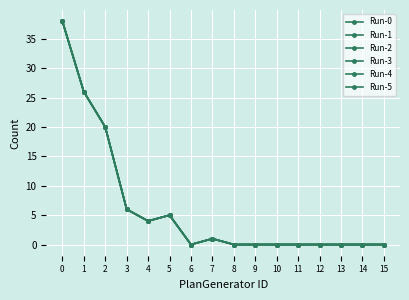

Reading left to right, extract all data points from this chart.

Run-0: 0=38	1=26	2=20	3=6	4=4	5=5	6=0	7=1	8=0	9=0	10=0	11=0	12=0	13=0	14=0	15=0
Run-1: 0=38	1=26	2=20	3=6	4=4	5=5	6=0	7=1	8=0	9=0	10=0	11=0	12=0	13=0	14=0	15=0
Run-2: 0=38	1=26	2=20	3=6	4=4	5=5	6=0	7=1	8=0	9=0	10=0	11=0	12=0	13=0	14=0	15=0
Run-3: 0=38	1=26	2=20	3=6	4=4	5=5	6=0	7=1	8=0	9=0	10=0	11=0	12=0	13=0	14=0	15=0
Run-4: 0=38	1=26	2=20	3=6	4=4	5=5	6=0	7=1	8=0	9=0	10=0	11=0	12=0	13=0	14=0	15=0
Run-5: 0=38	1=26	2=20	3=6	4=4	5=5	6=0	7=1	8=0	9=0	10=0	11=0	12=0	13=0	14=0	15=0